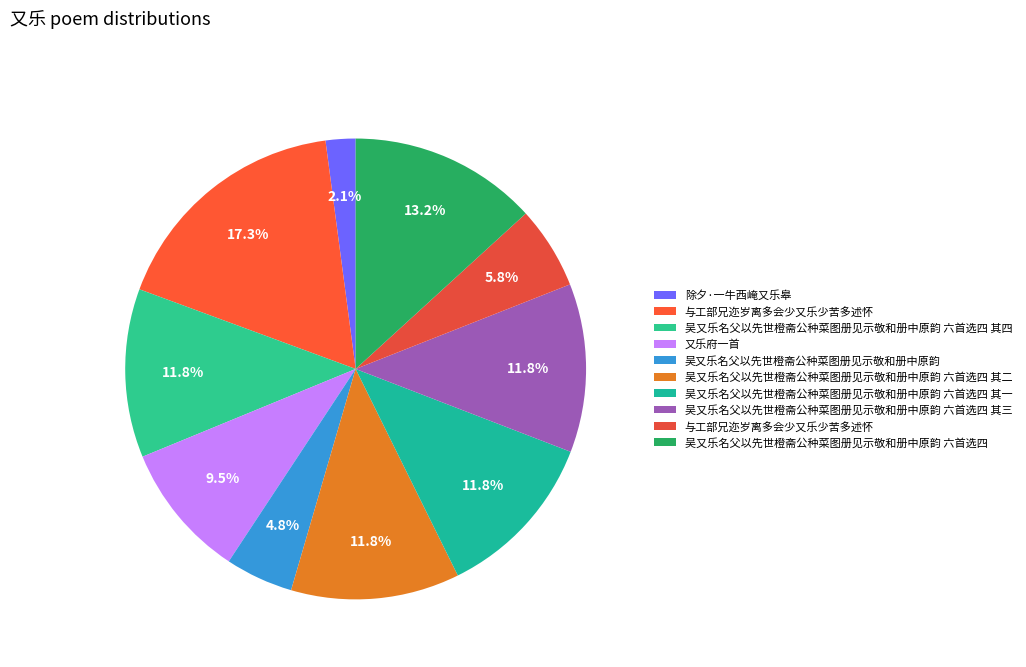

How many slices are in this pie chart?

10